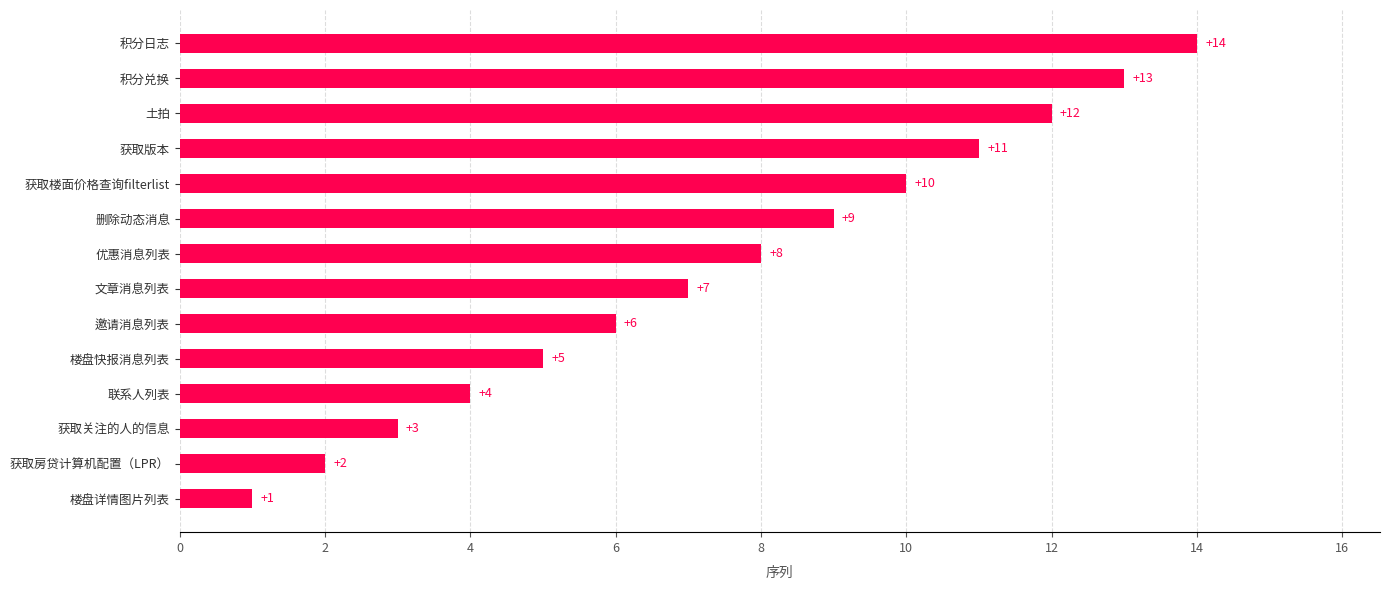

Where is the data nearest to the value 7?

文章消息列表